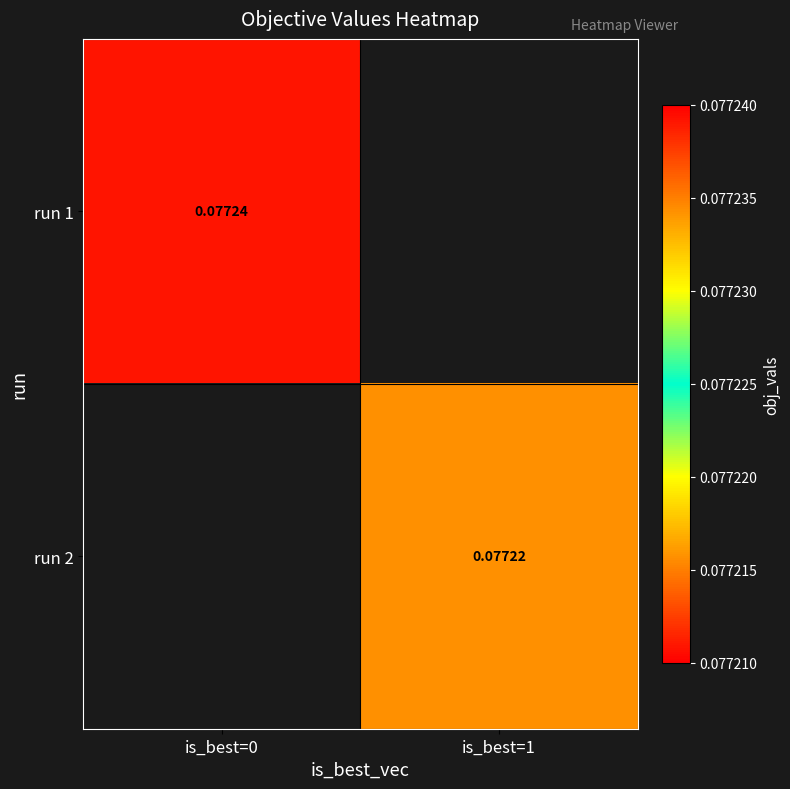

True or false: run 1 has a value of 0.1 at is_best=0.

True